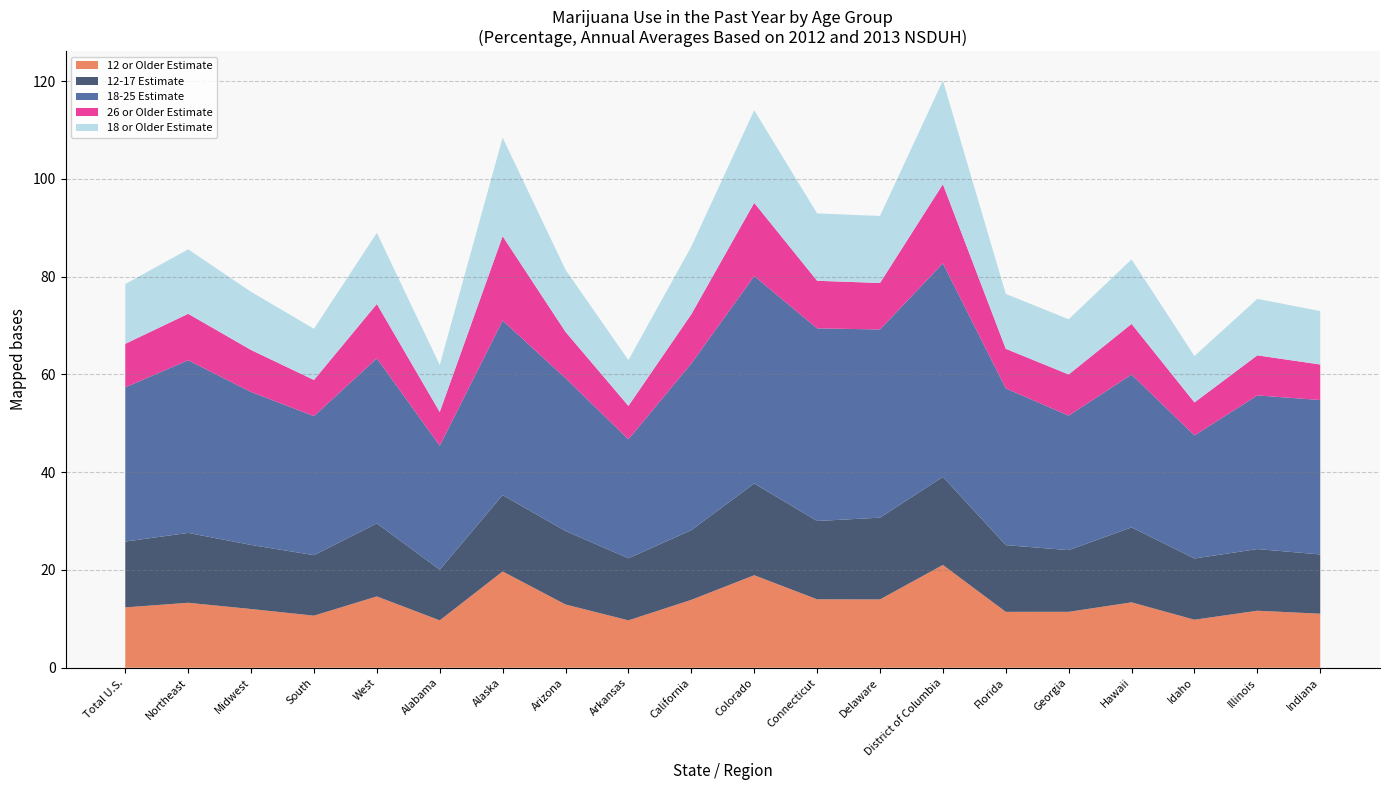

What is the total value across all series at South?

69.3